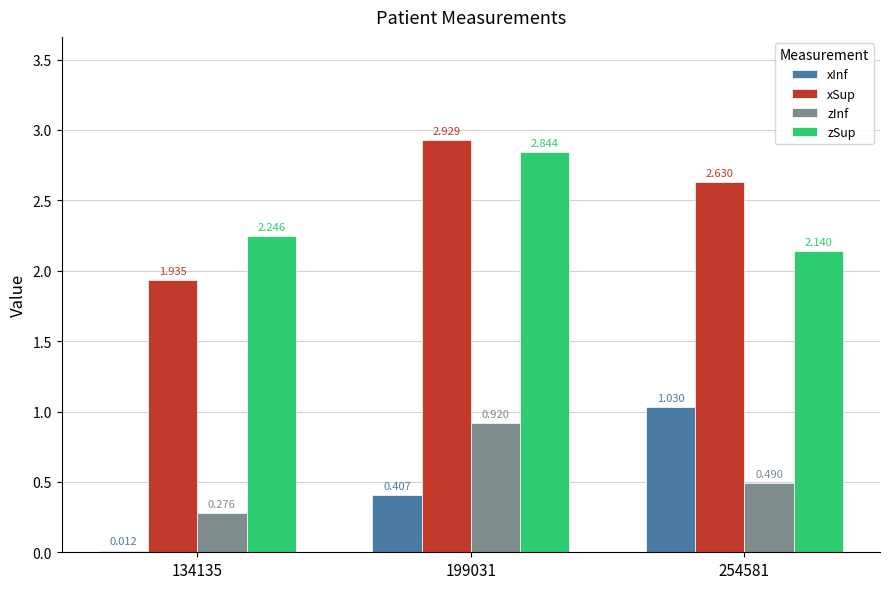

How many distinct data groups are displayed?

4